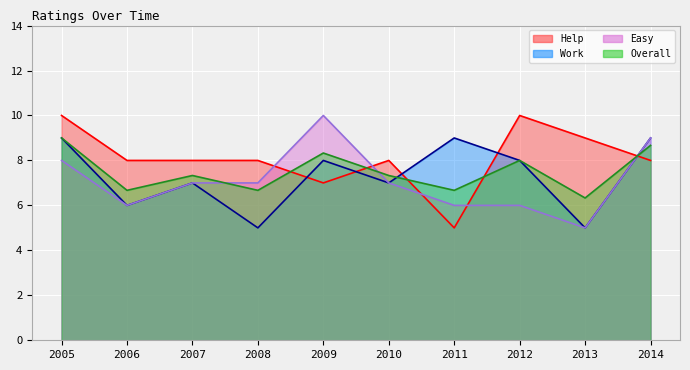

The value of Help at 2006 is 8.0. True or false?

True